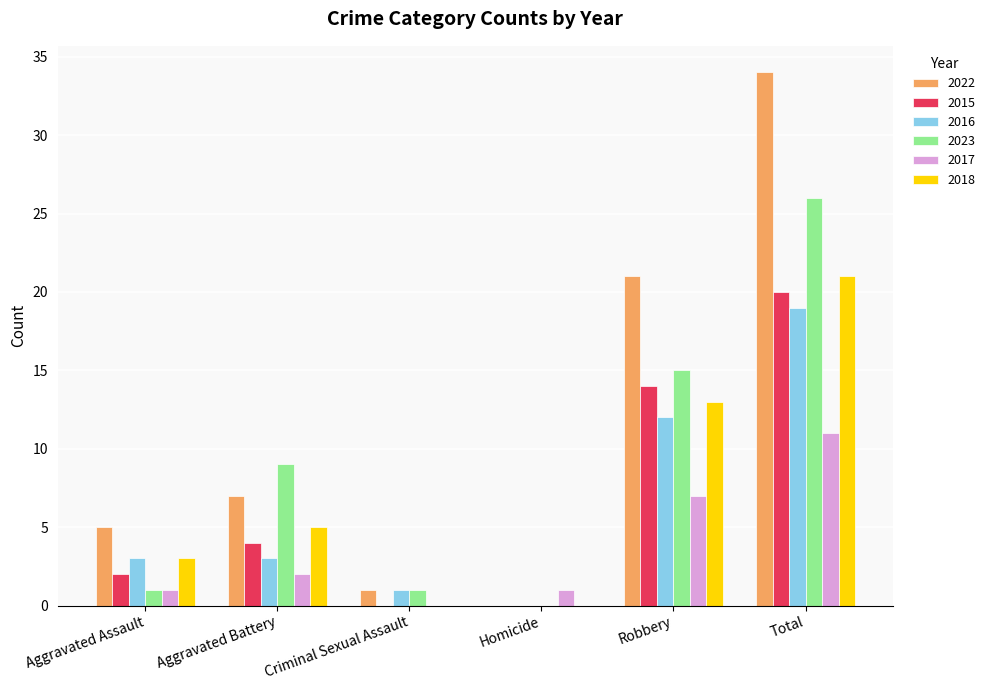

Count the number of data series in this chart.

6